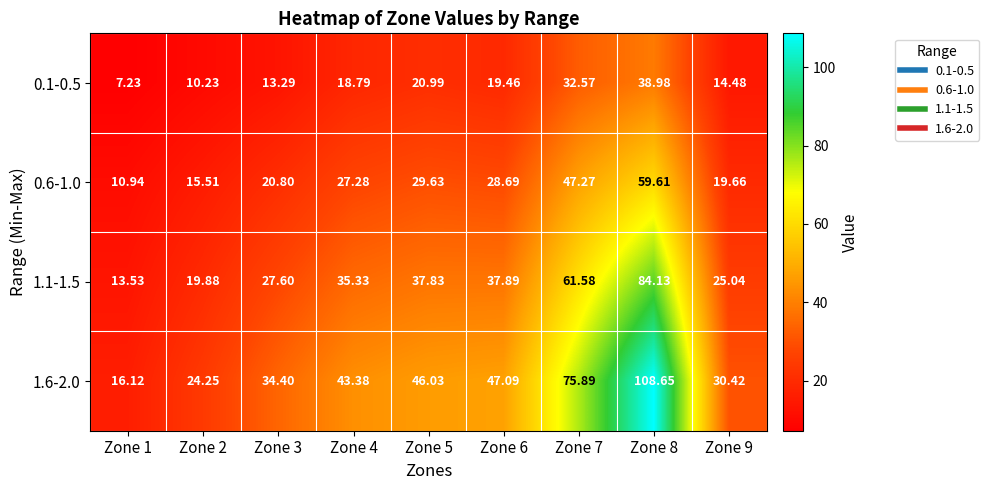

What is the total value across all series at Zone 2?

69.9